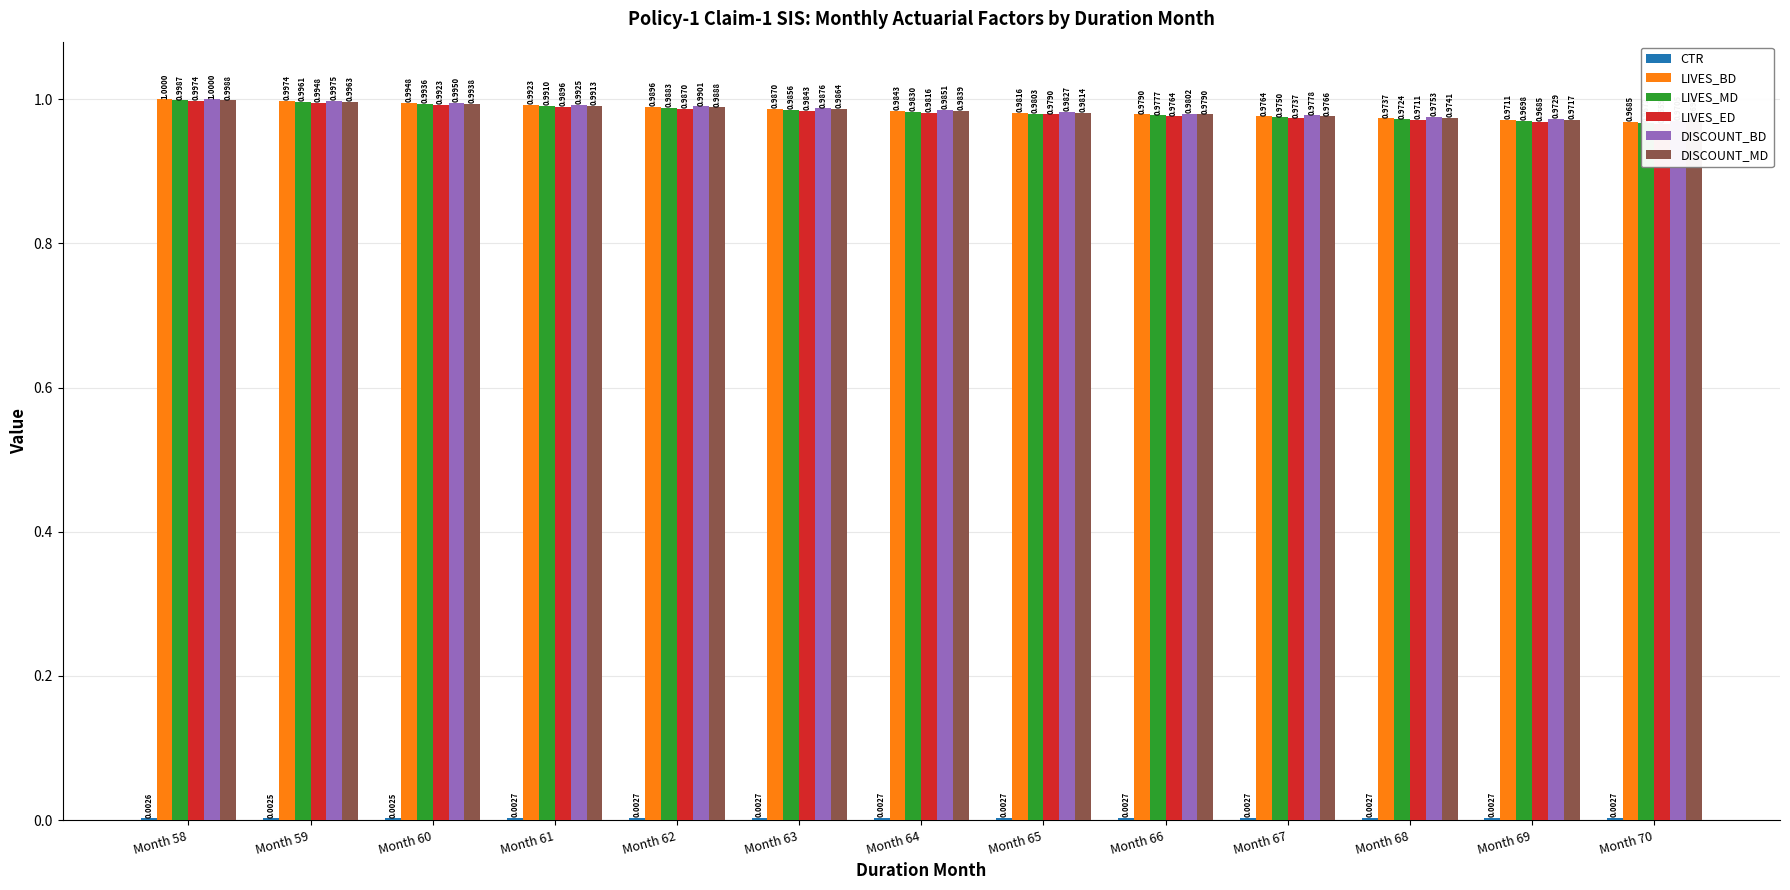

Which series has the widest spread of values?

LIVES_BD